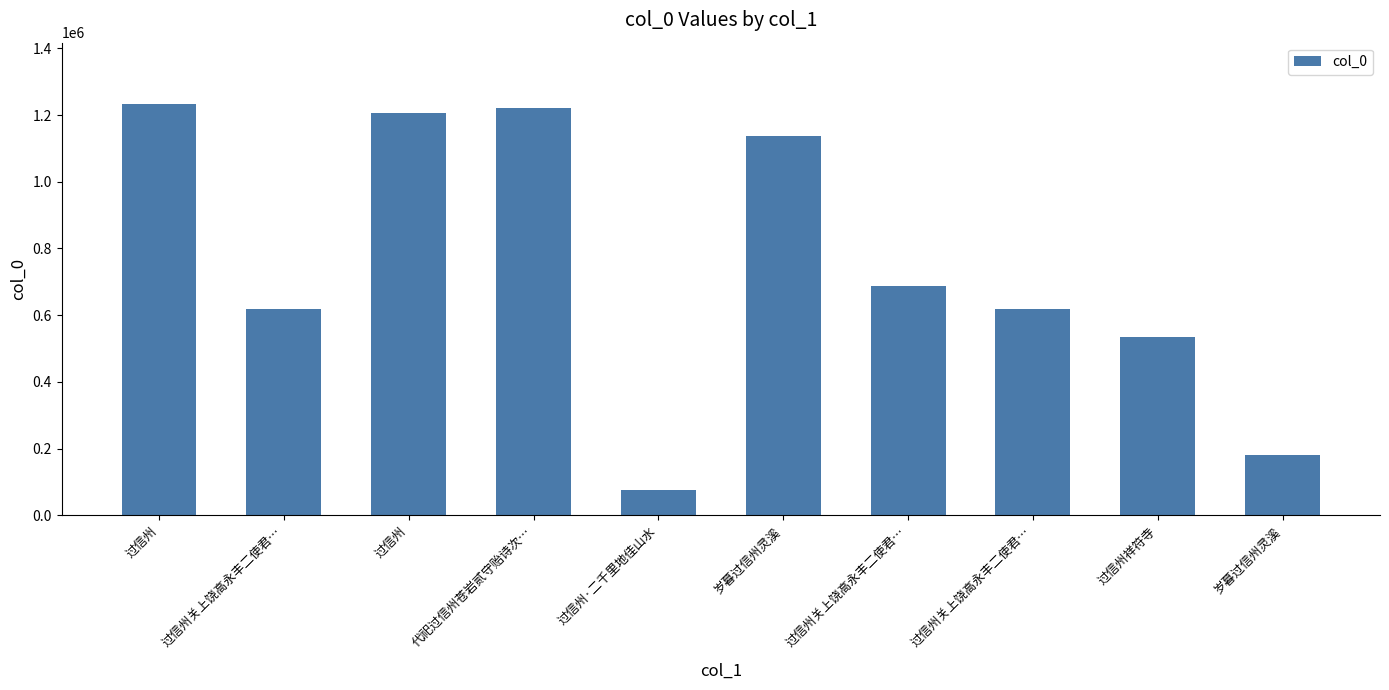

What is the maximum value shown in the chart?

1232127